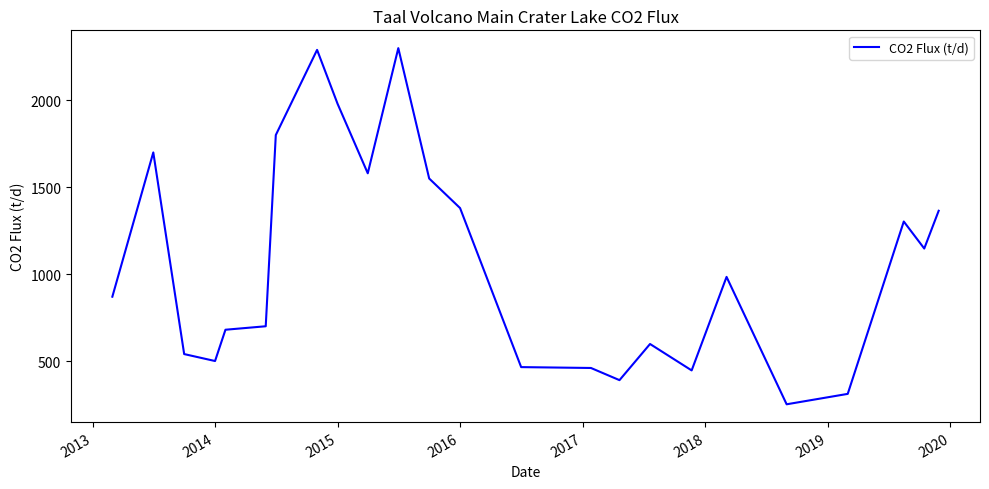

How many lines are shown in the chart?

1